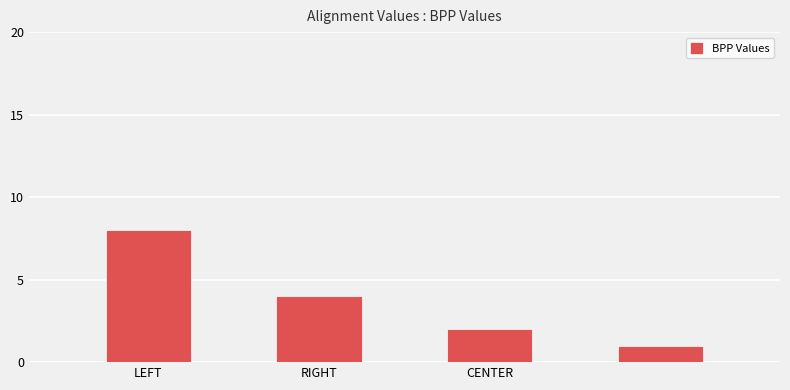

What is the greatest value displayed?

8